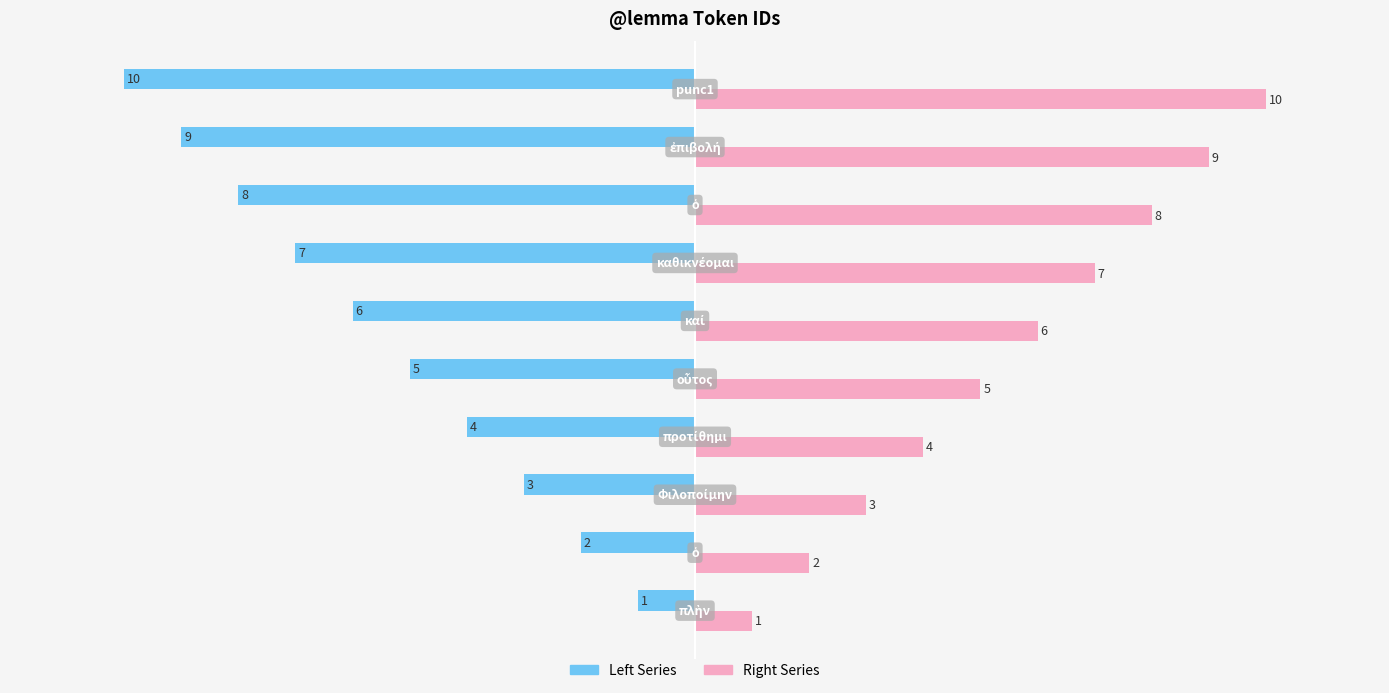

What is the minimum value shown in the chart?

-10